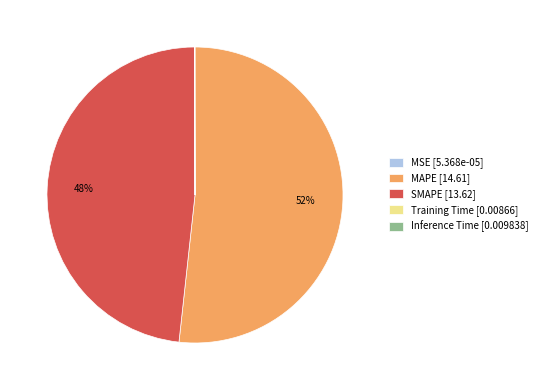

Which slice is the largest?

MAPE